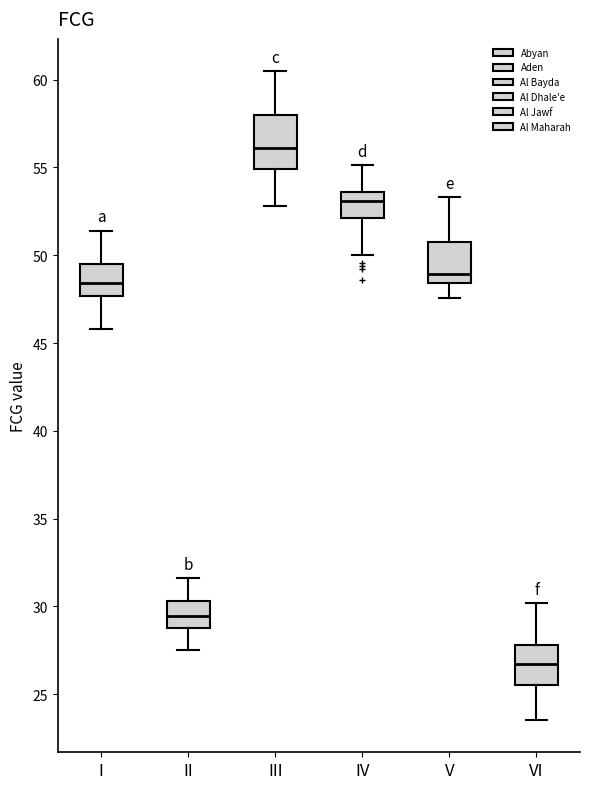

Which box's median line is the lowest?

VI